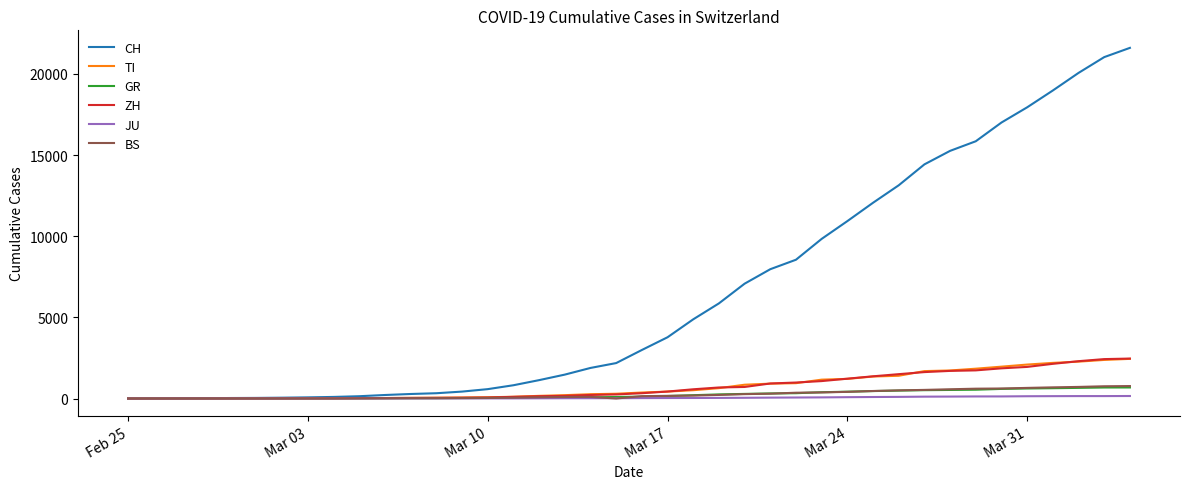

What is the maximum value shown in the chart?

21605